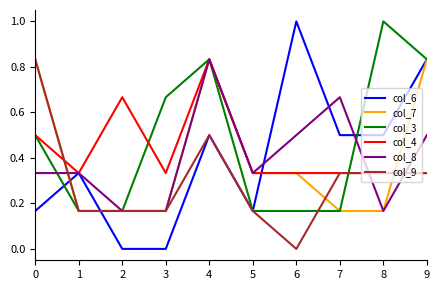

Does the chart have visible grid lines?

No